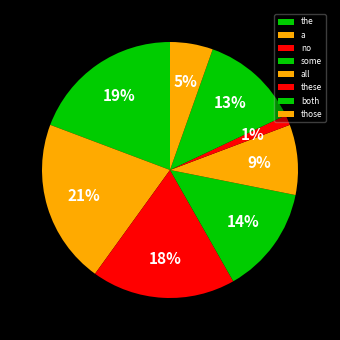

To the nearest percent, what is the difference between the all and some slice percentages?

5%